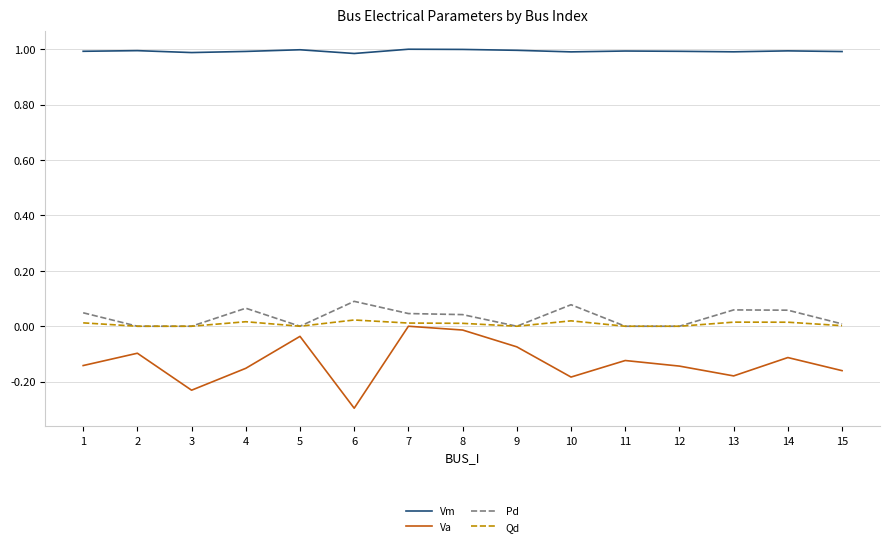

Where is Va nearest to the value 0?

7